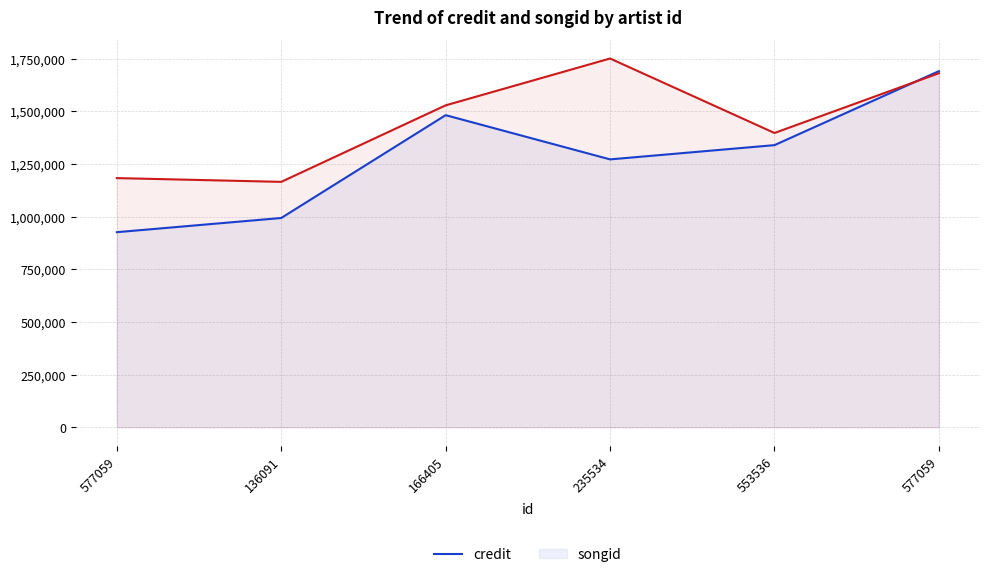

Where does the songid series first go above 1529287?

235534